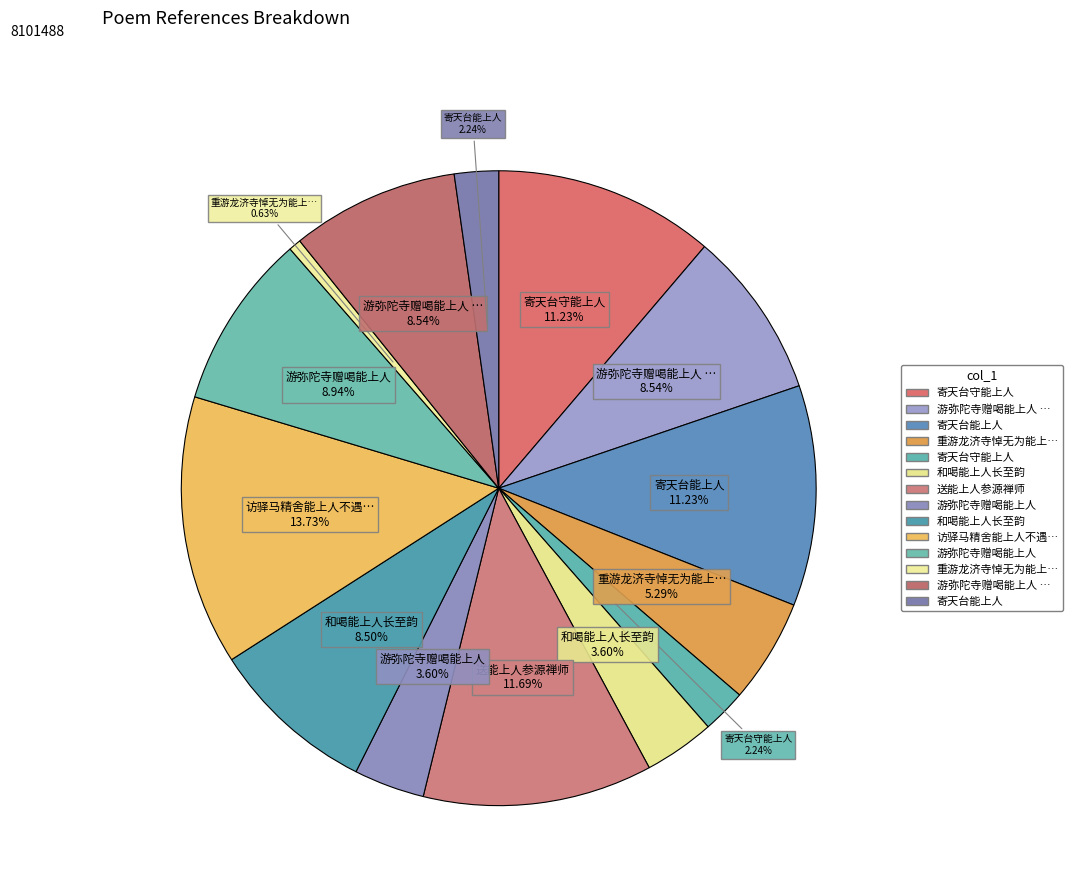

What is the largest slice in the pie chart?

访驿马精舍能上人不遇识其从孙萧生进修夜坐诵诗次日书此识别留简能公